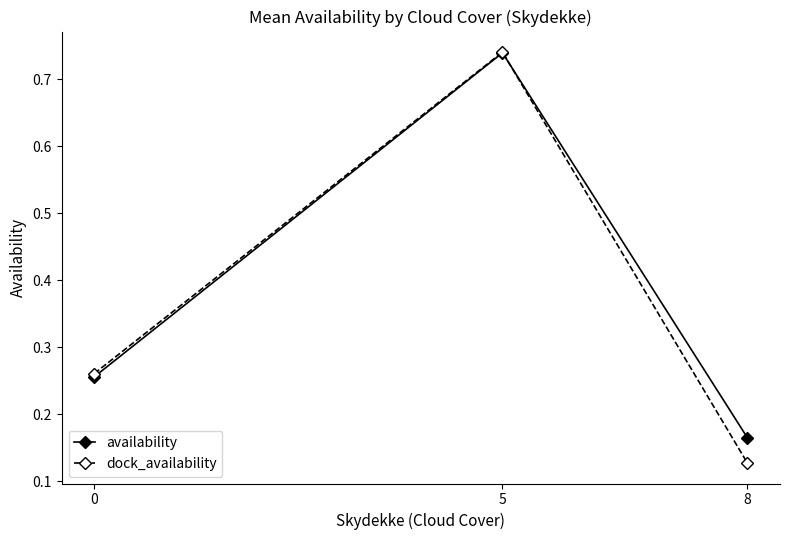

The value of availability at 0 is 0.4. True or false?

False